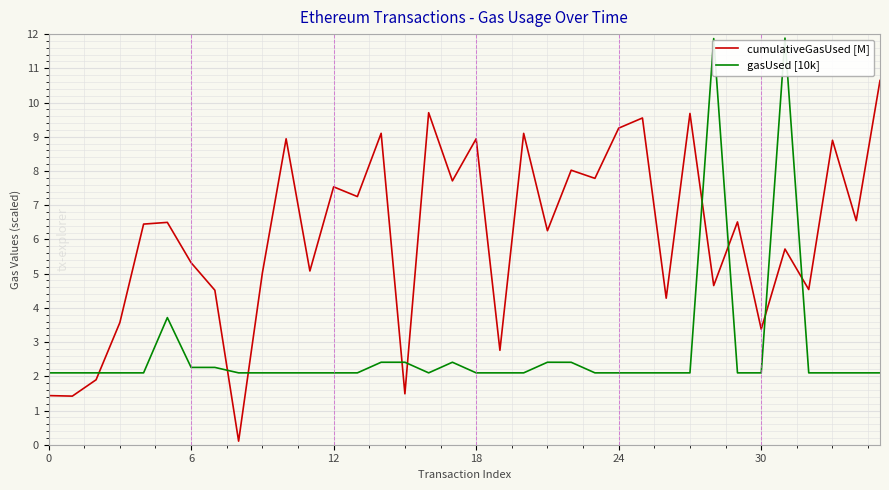

How many values in the cumulativeGasUsed [M] series are below 6?

16